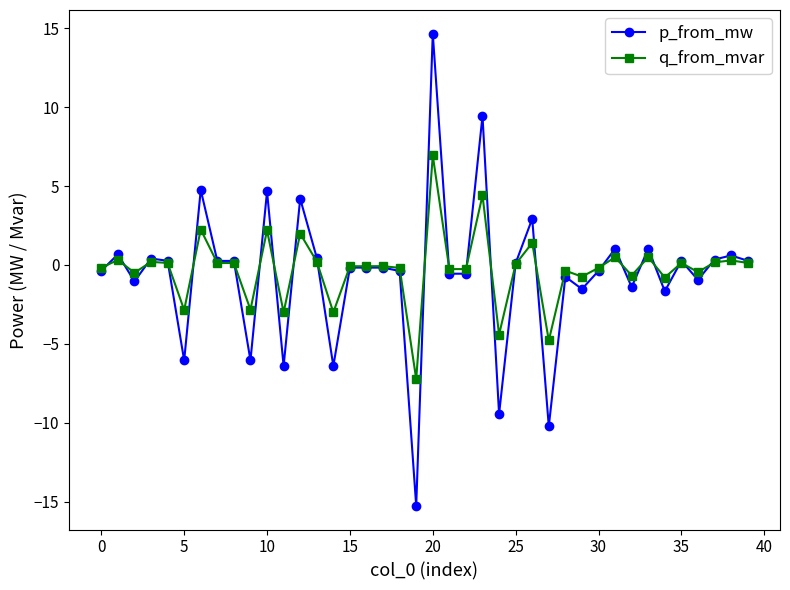

What is the minimum value for q_from_mvar?

-7.2